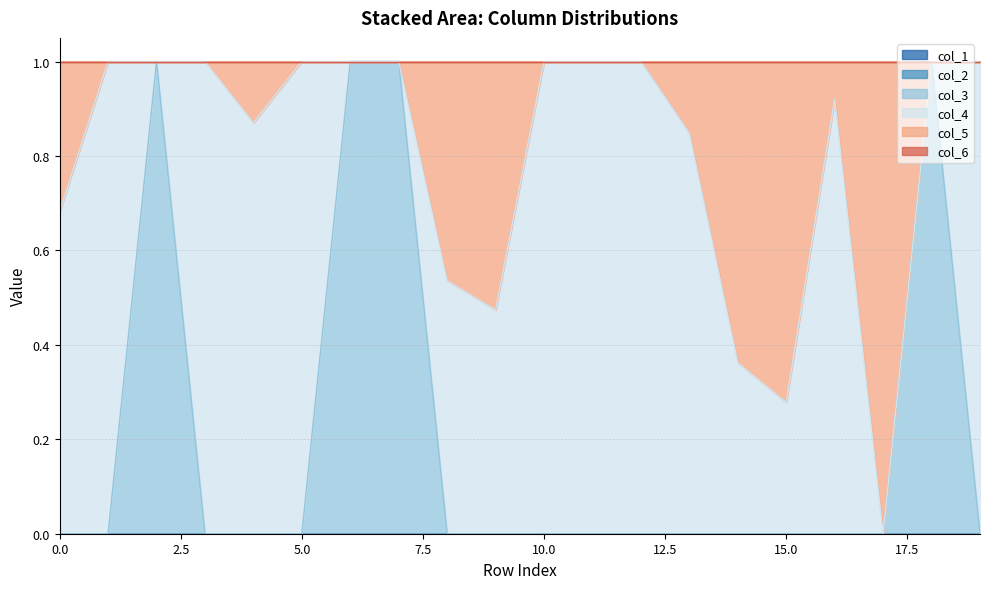

Reading left to right, extract all data points from this chart.

col_1: 0=0.0	1=0.0	2=0.0	3=0.0	4=0.0	5=0.0	6=0.0	7=0.0	8=0.0	9=0.0	10=0.0	11=0.0	12=0.0	13=0.0	14=0.0	15=0.0	16=0.0	17=0.0	18=0.0	19=0.0
col_2: 0=0.0	1=0.0	2=0.0	3=0.0	4=0.0	5=0.0	6=0.0	7=0.0	8=0.0	9=0.0	10=0.0	11=0.0	12=0.0	13=0.0	14=0.0	15=0.0	16=0.0	17=0.0	18=0.0	19=0.0
col_3: 0=0.0	1=0.0	2=1.0	3=0.0	4=0.0	5=0.0	6=1.0	7=1.0	8=0.0	9=0.0	10=0.0	11=0.0	12=0.0	13=0.0	14=0.0	15=0.0	16=0.0	17=0.0	18=1.0	19=0.0
col_4: 0=0.7	1=1.0	2=0.0	3=1.0	4=0.9	5=1.0	6=0.0	7=0.0	8=0.5	9=0.5	10=1.0	11=1.0	12=1.0	13=0.8	14=0.4	15=0.3	16=0.9	17=0.0	18=0.0	19=1.0
col_5: 0=0.3	1=0.0	2=0.0	3=0.0	4=0.1	5=0.0	6=0.0	7=0.0	8=0.5	9=0.5	10=0.0	11=0.0	12=0.0	13=0.2	14=0.6	15=0.7	16=0.1	17=1.0	18=0.0	19=0.0
col_6: 0=0.0	1=0.0	2=0.0	3=0.0	4=0.0	5=0.0	6=0.0	7=0.0	8=0.0	9=0.0	10=0.0	11=0.0	12=0.0	13=0.0	14=0.0	15=0.0	16=0.0	17=0.0	18=0.0	19=0.0